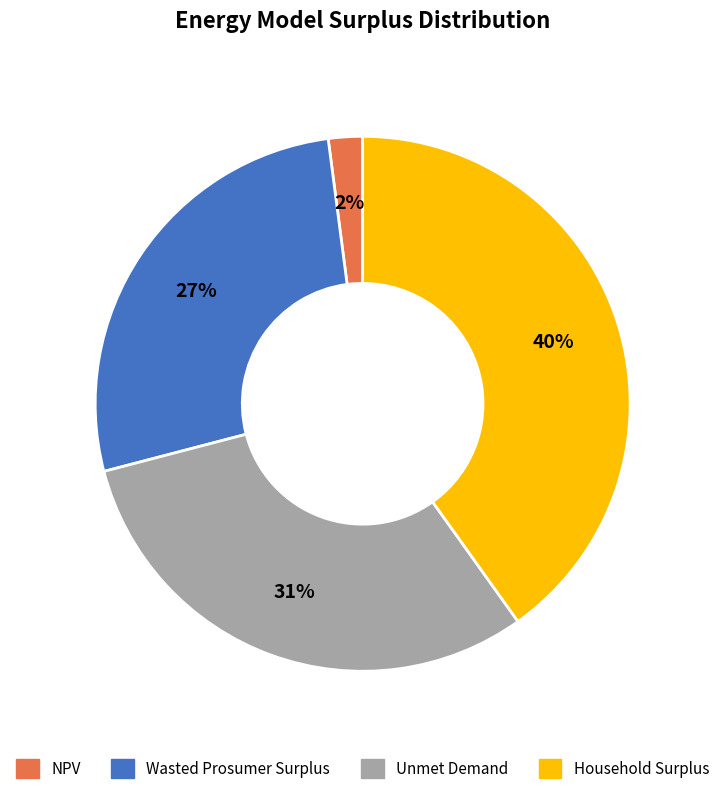

What is the largest slice in the pie chart?

Household Surplus